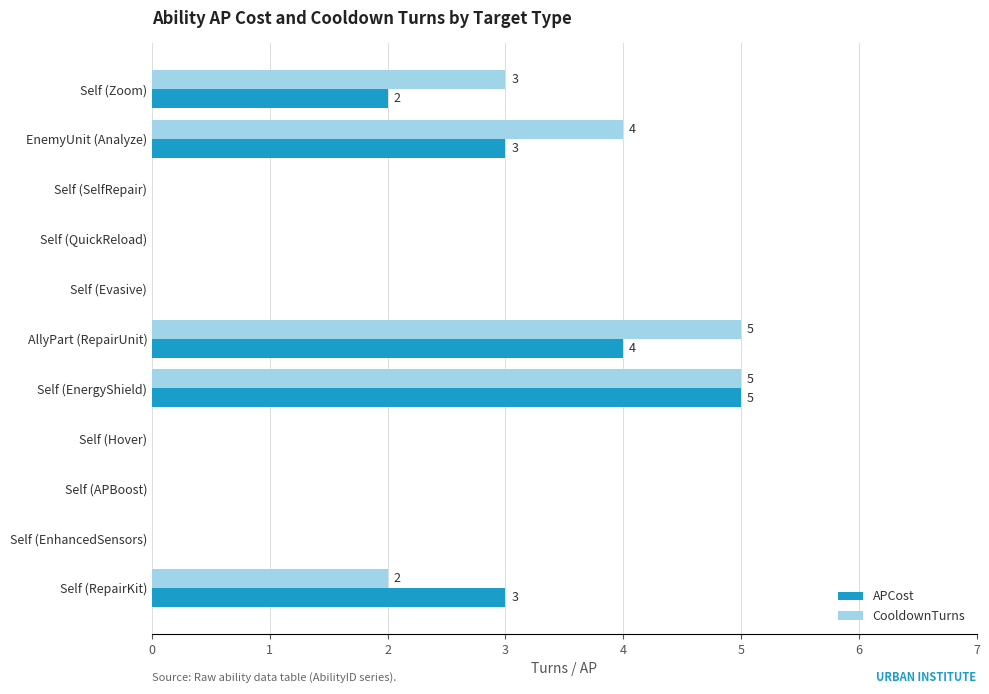

What is the total value across all series at EnemyUnit (Analyze)?

7